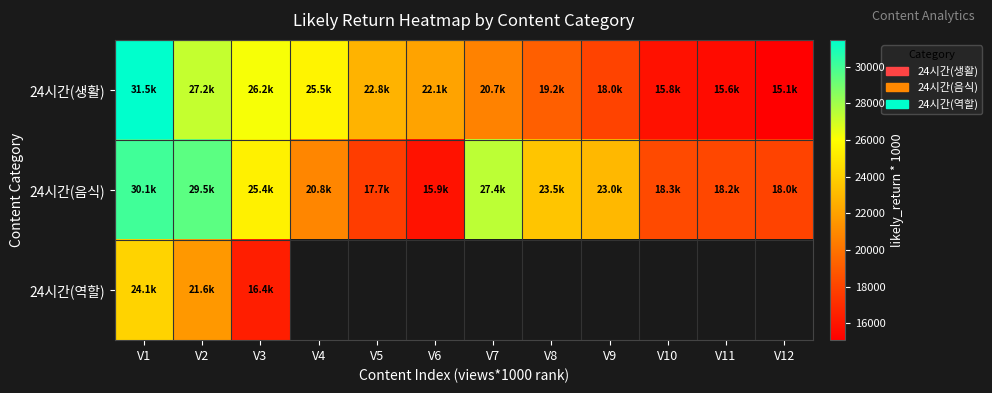

Between V5 and V3, which is larger?

V3